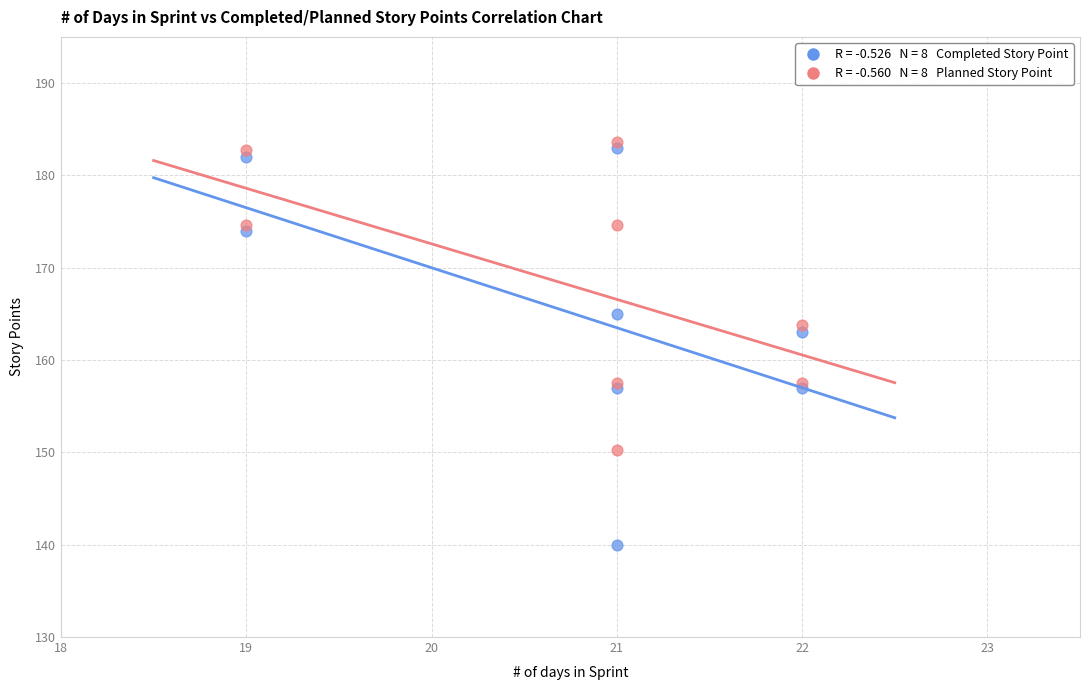

Across all series, what Y value is closest to 161?

163.0